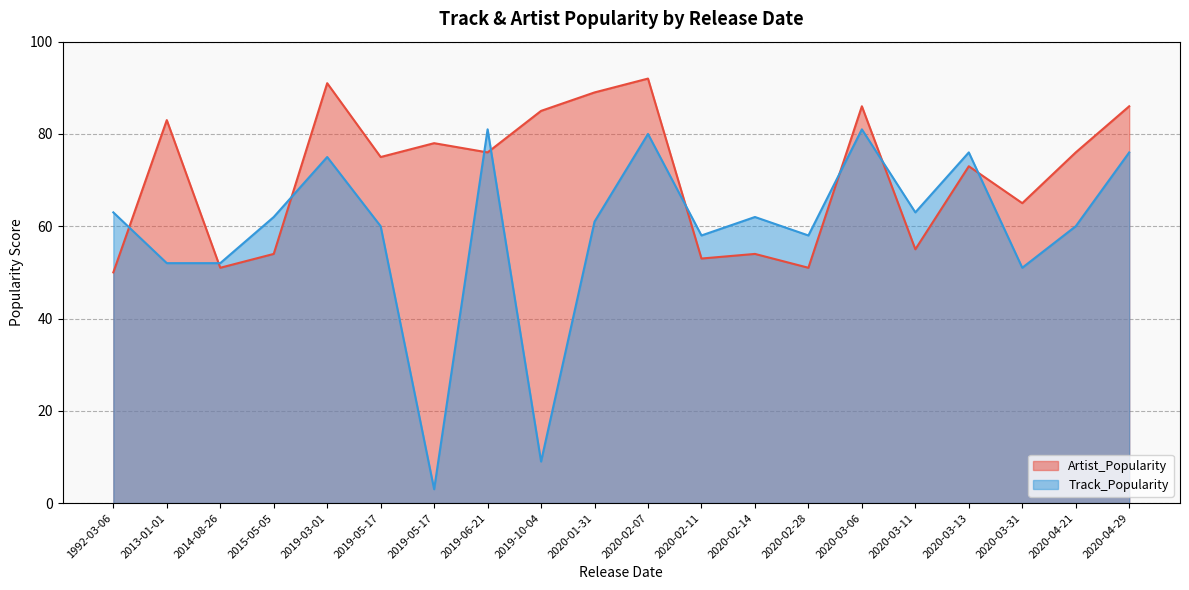

Where does the Track_Popularity series first go above 62?

1992-03-06